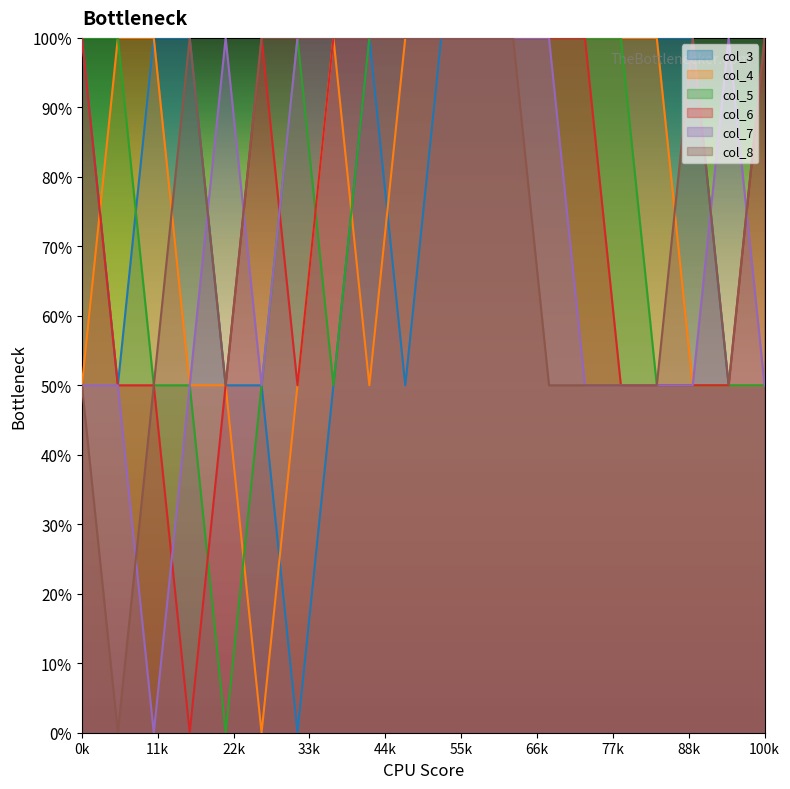

What is the difference between the second highest and minimum values in the col_6 series?

1.0